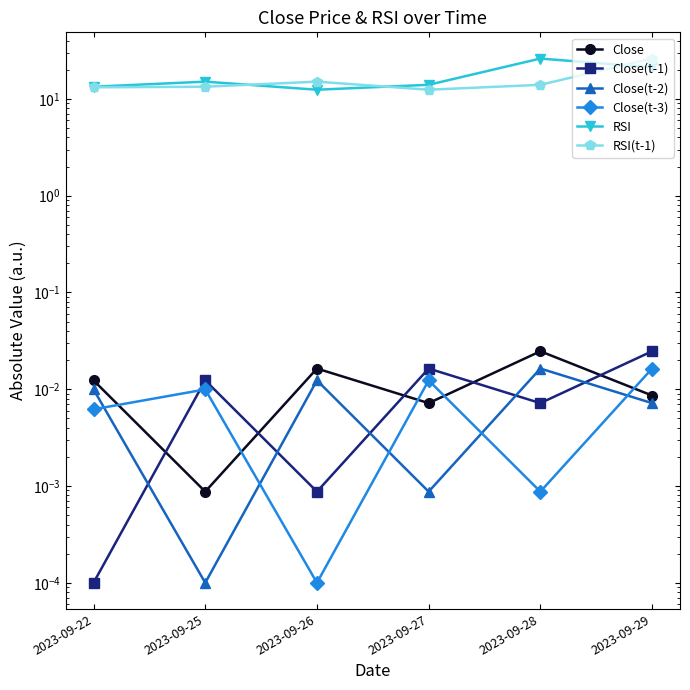

Is it true that RSI(t-1) equals 26.1 at 2023-09-29?

True